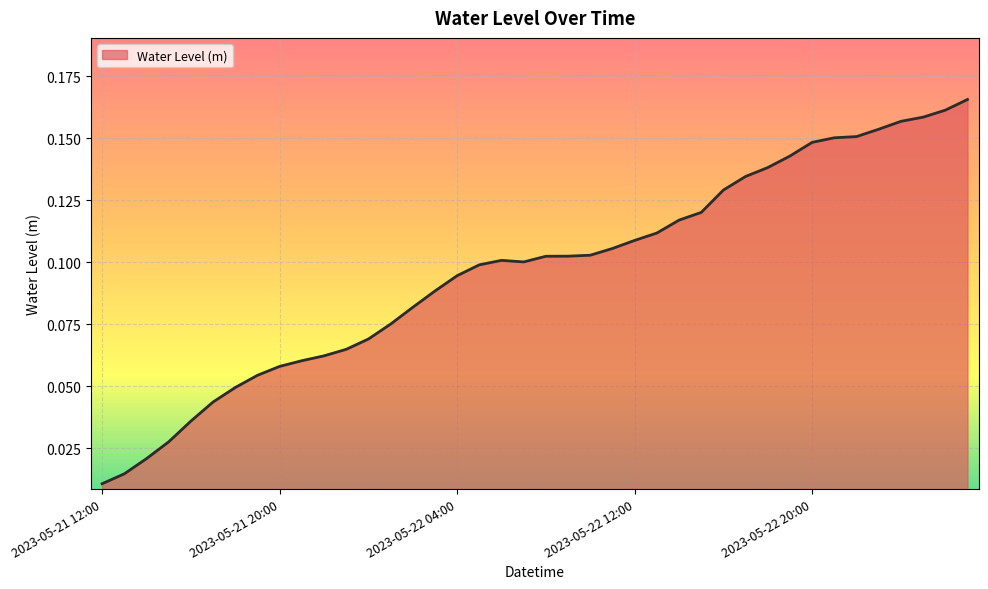

Which label corresponds to the smallest value in the chart?

2023-05-21 12:00